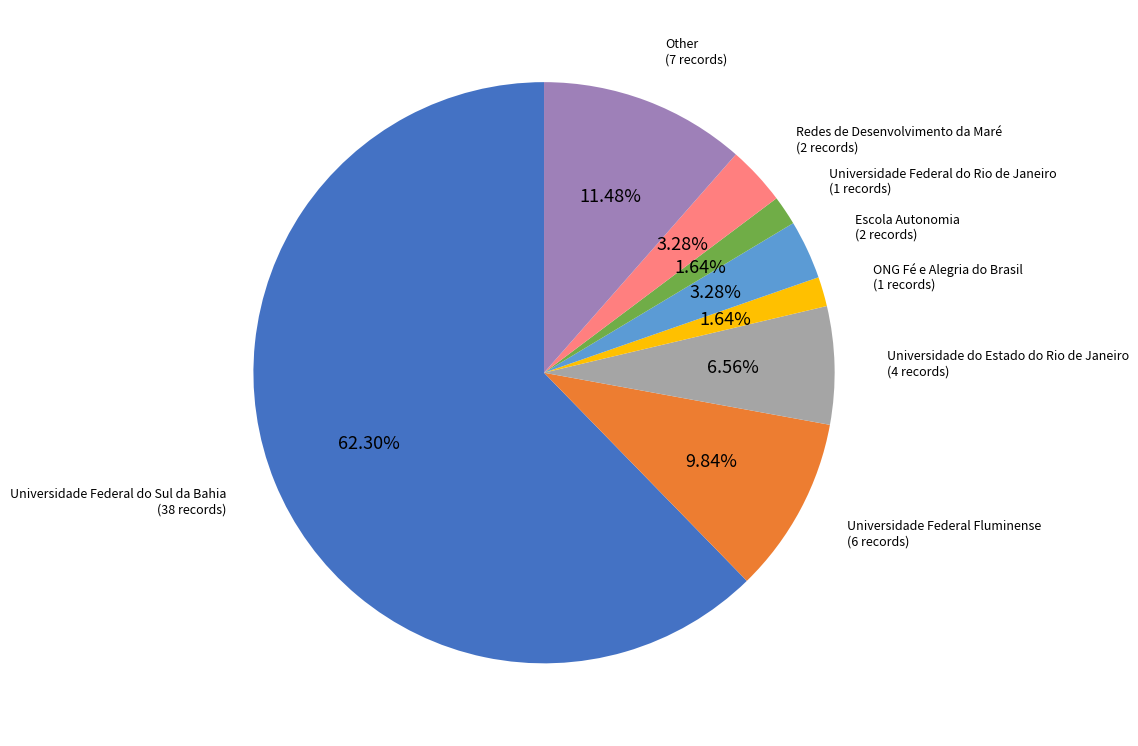

Is there a majority slice in this chart?

Yes